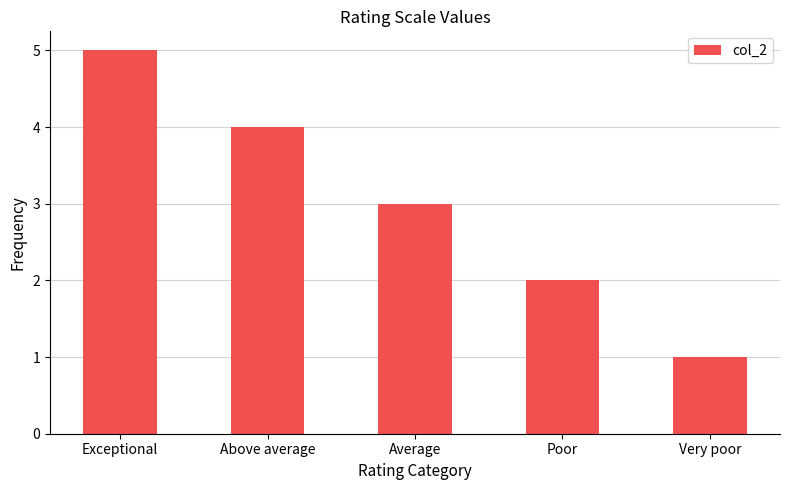

Are the bars horizontal?

No